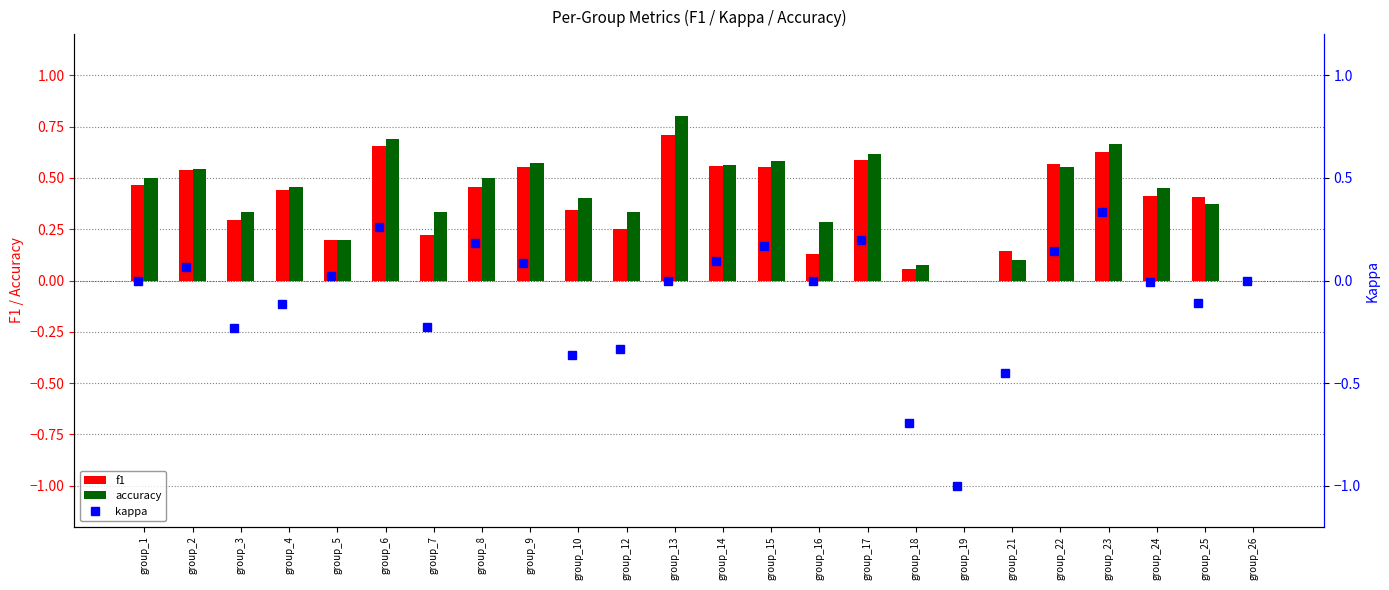

What is the maximum value for accuracy?

0.8